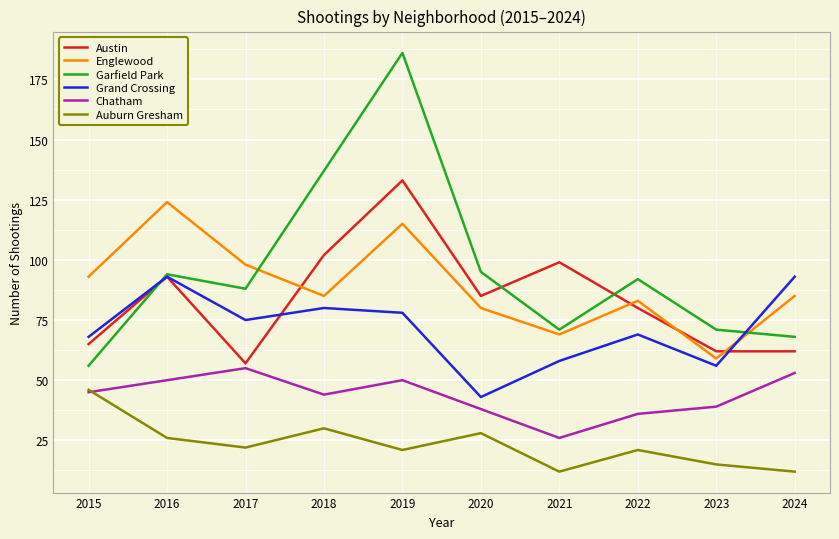

Which category has the lowest value in the Garfield Park series?

2015